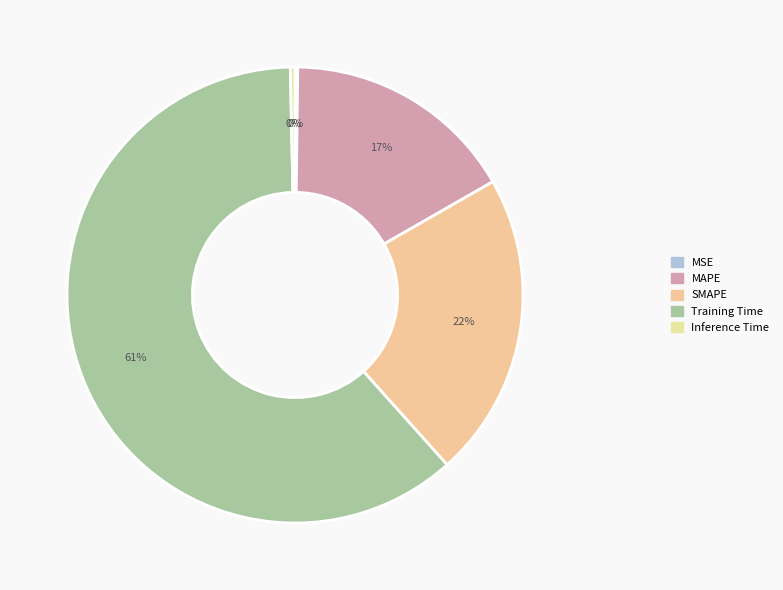

Which category accounts for the majority?

Training Time